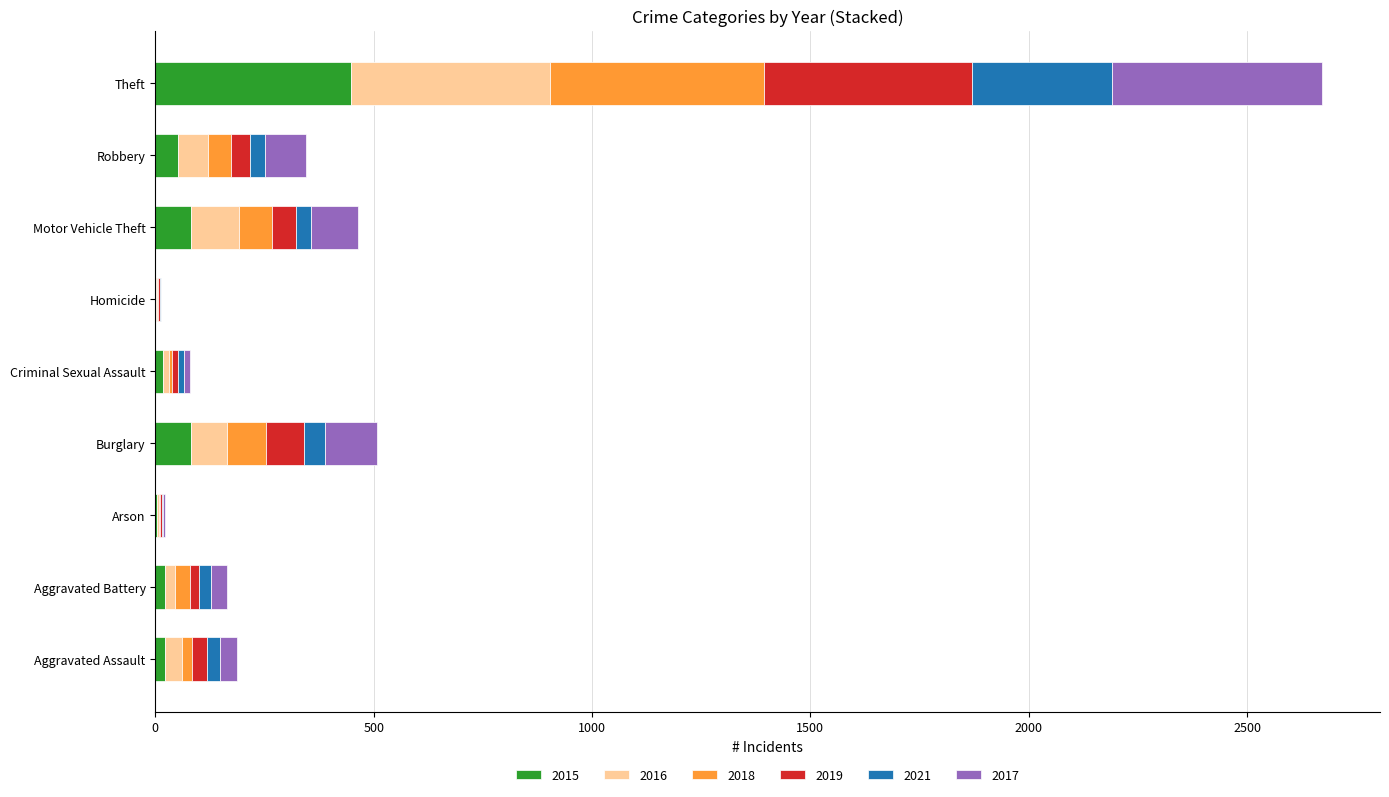

At which category is the sum across all series the highest?

Theft